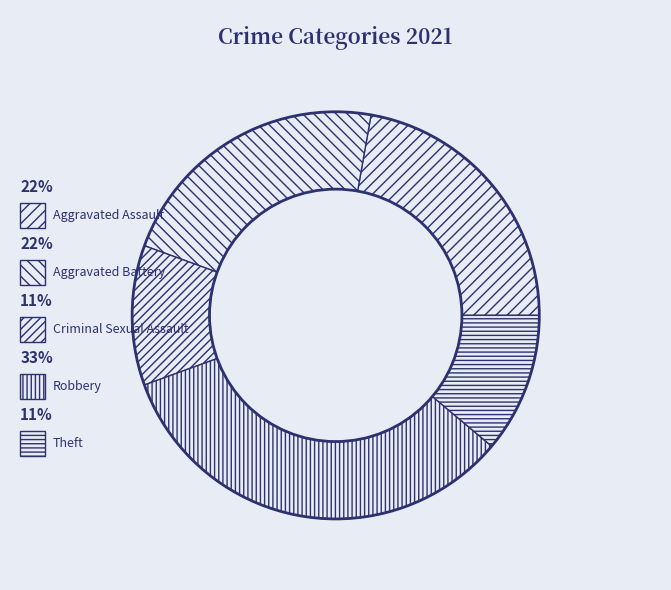

Which has a higher value, Theft or Aggravated Assault?

Aggravated Assault